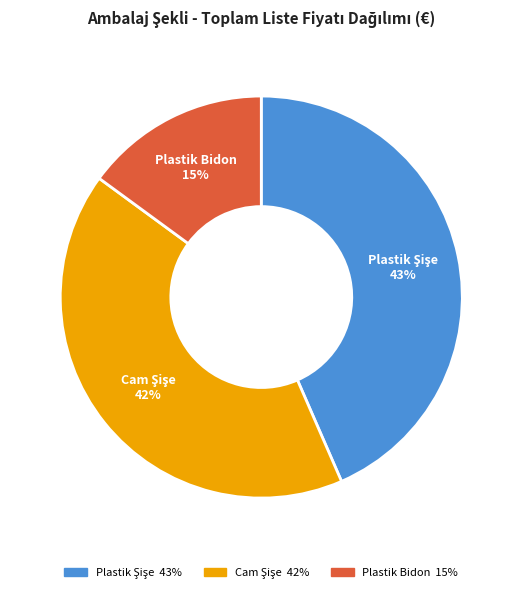

Is there a majority slice in this chart?

No